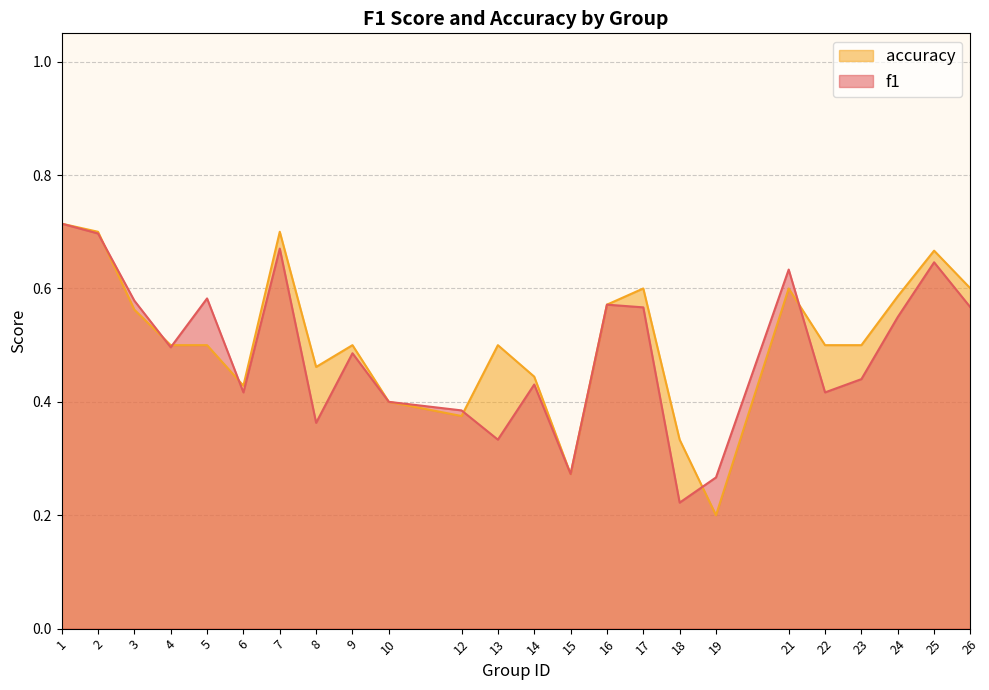

What is the average value of the accuracy series?

0.5